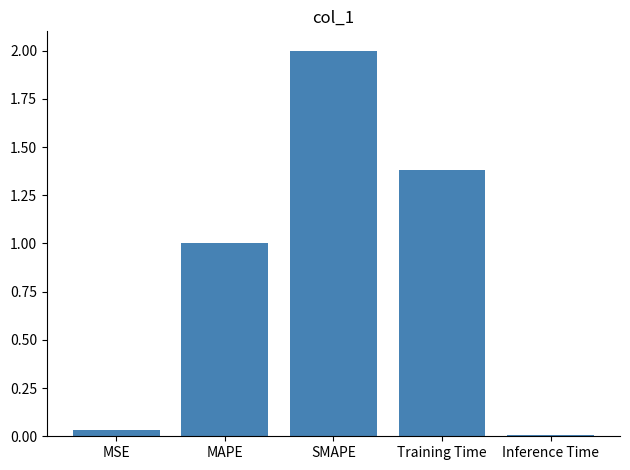

What is the value of the 2nd bar from the left?

1.0